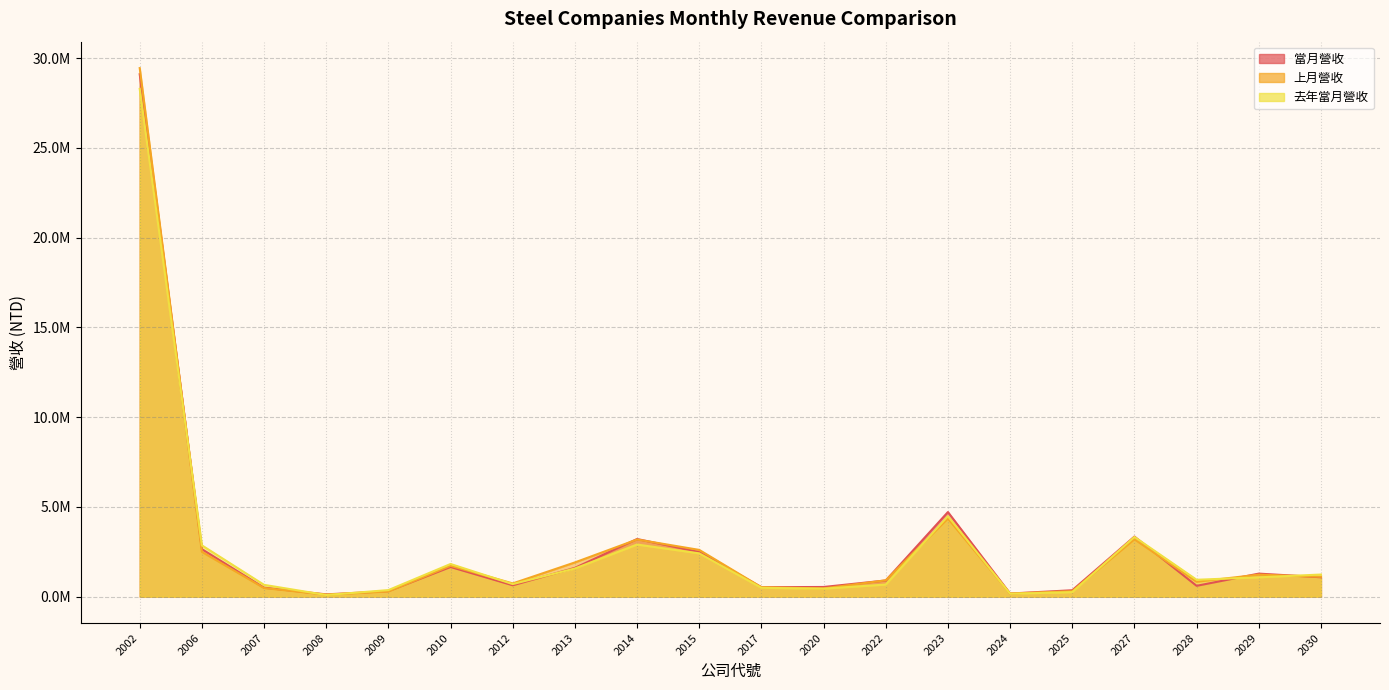

Is it true that 上月營收 equals 74392 at 2008?

False